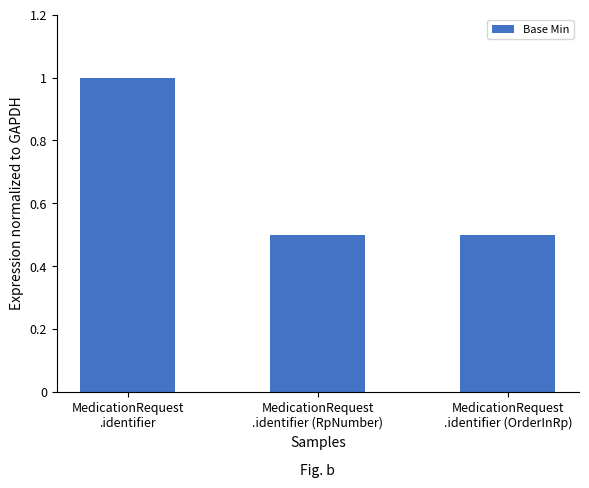

What is the value of the 2nd bar from the left?

0.5